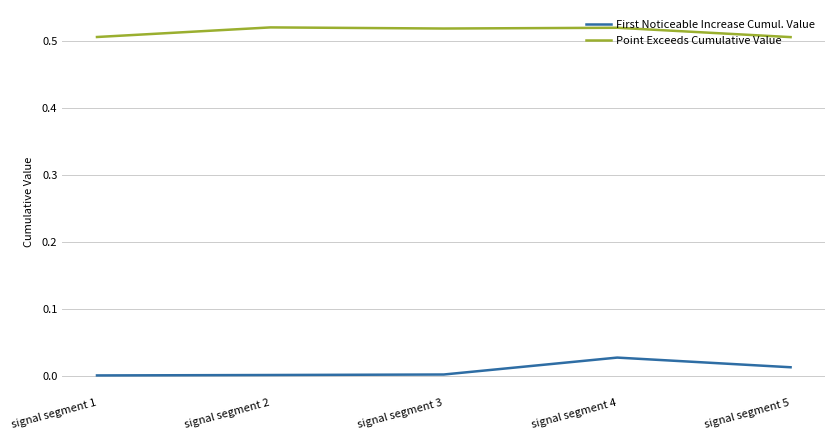

True or false: Point Exceeds Cumulative Value and First Noticeable Increase Cumul. Value cross at least once.

False